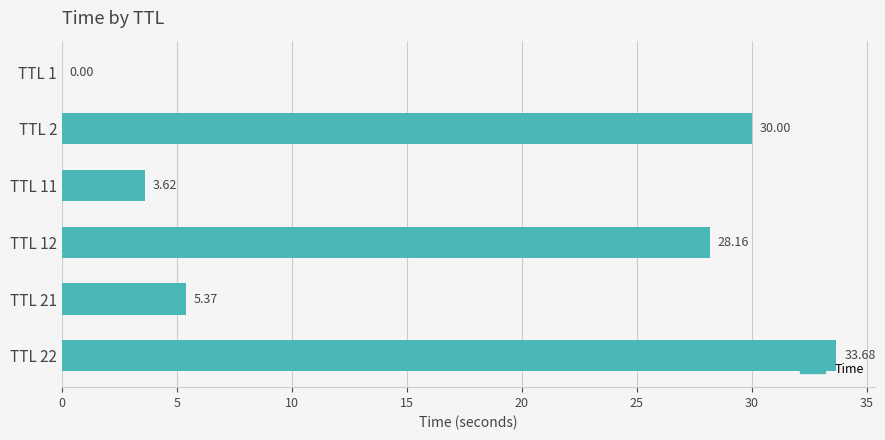

What is the change in value from TTL 1 to TTL 21?

+5.4